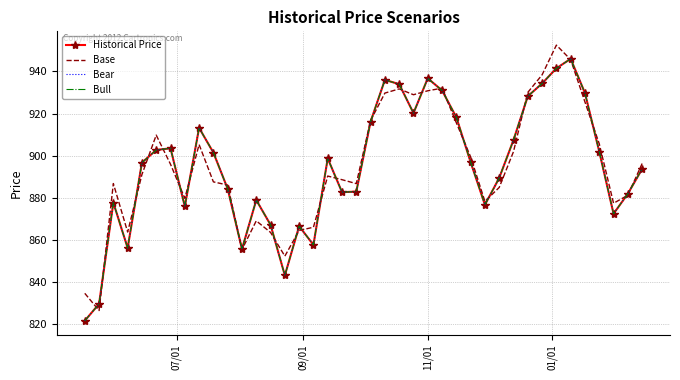

At which category does Bear reach its first local valley?

01/01